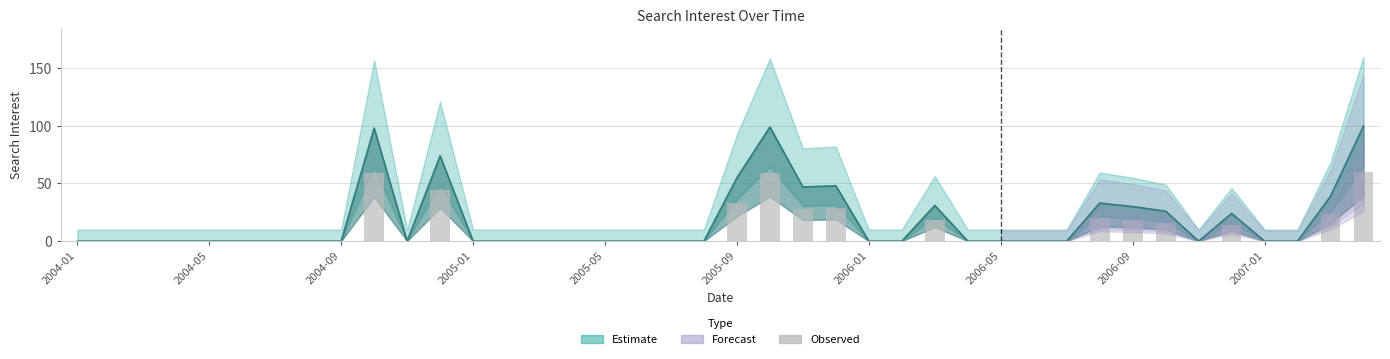

The chart shows a value of 33.6 at 2004-05. True or false?

False